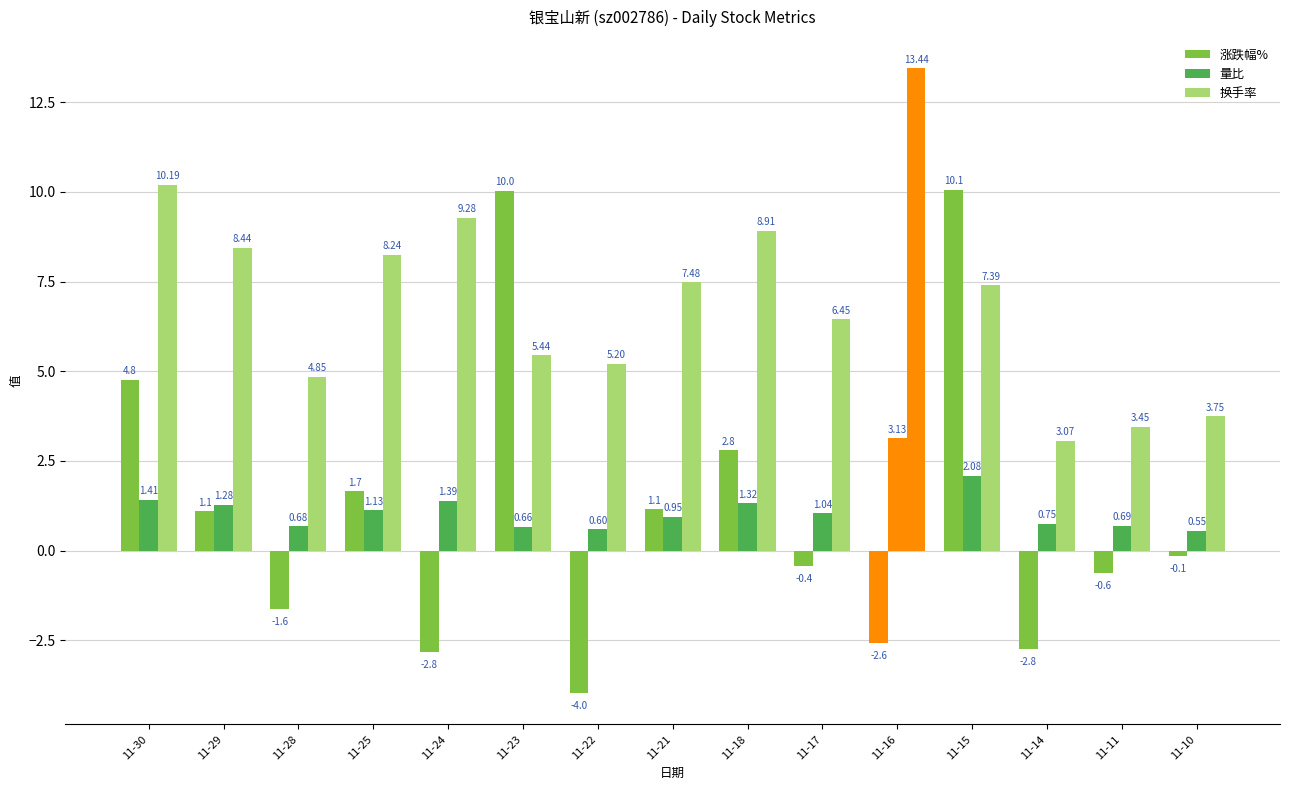

Between 11-29 and 11-24, which series saw the biggest shift?

涨跌幅%